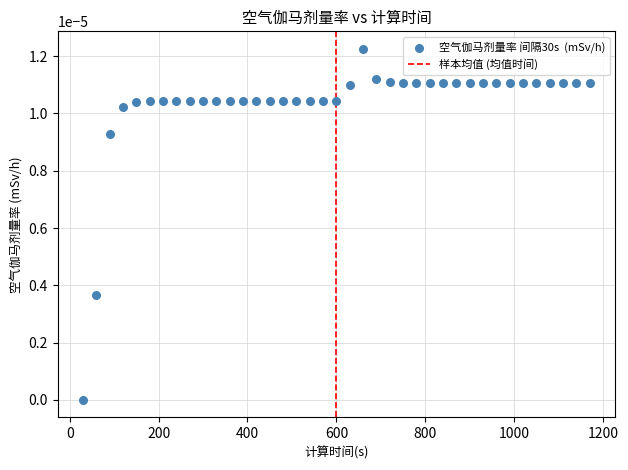

What is the range of X values (max minus min)?

1140.0